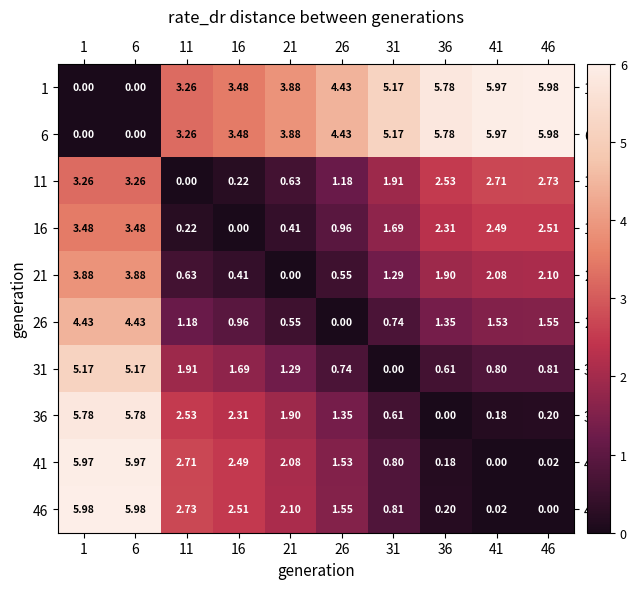

Is the value of 36 at 21 greater than the value of 6 at 6?

Yes